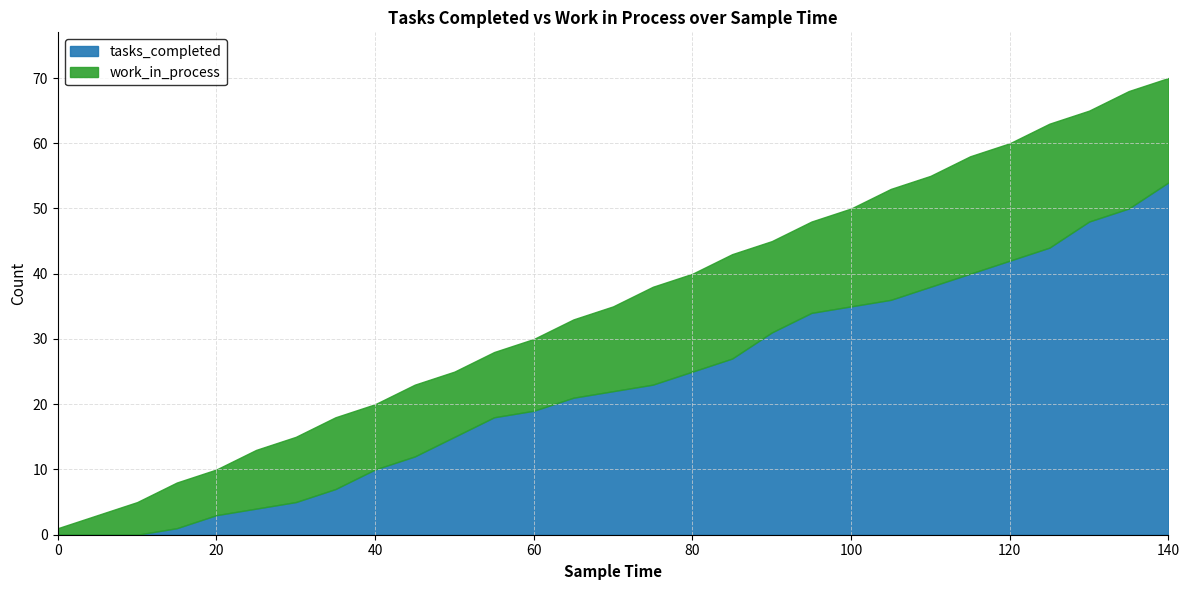

How many series are shown in this chart?

2